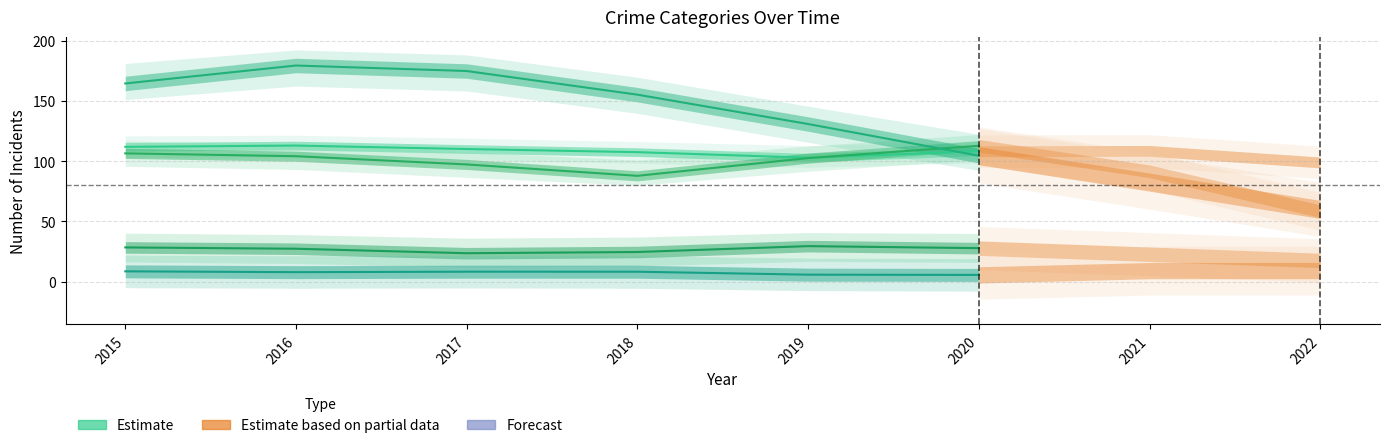

What is the sum of the values at 2016 and 2018?

220.4